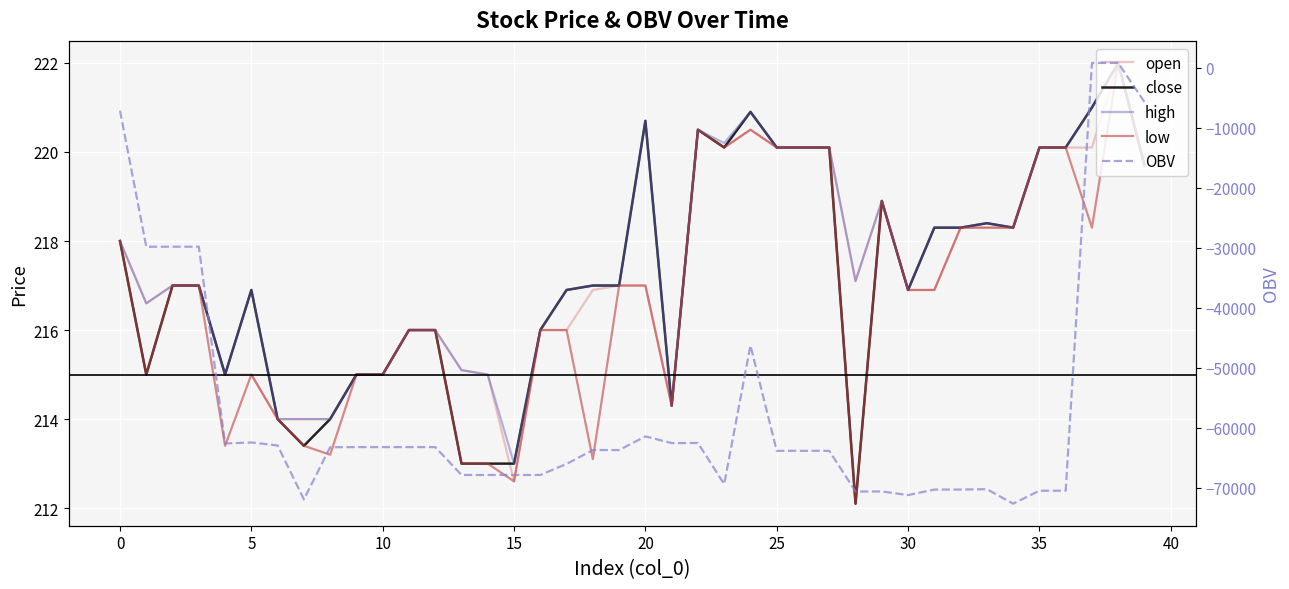

What is the difference between the maximum and minimum values in the close series?

9.9